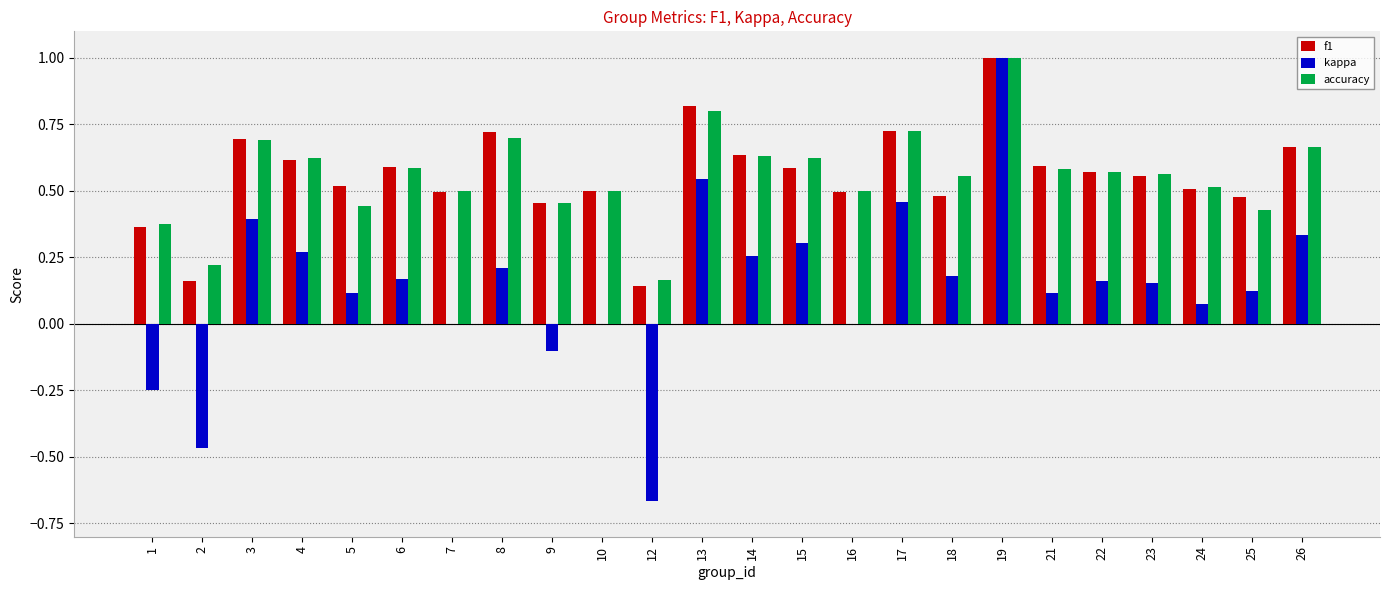

How many series are shown in this chart?

3